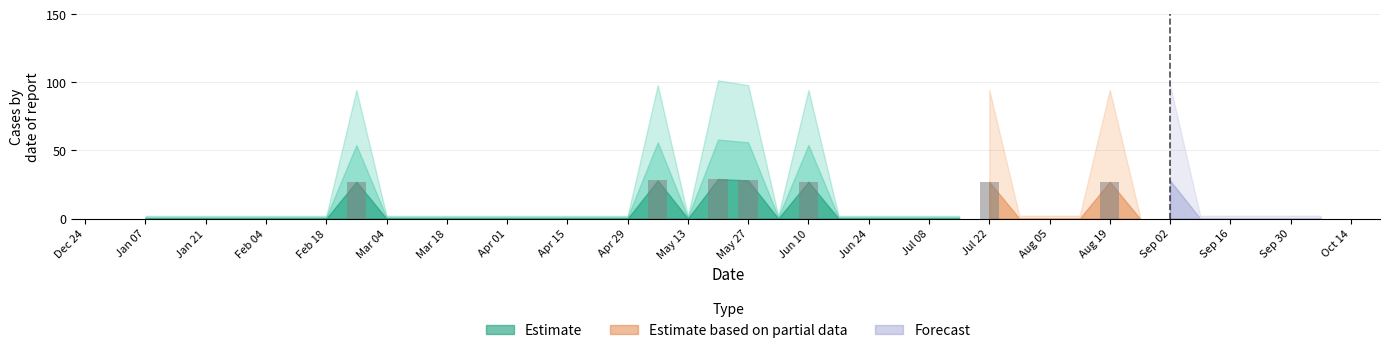

List the labels in order of value, smallest first.

2018-01-07, 2018-01-14, 2018-01-21, 2018-01-28, 2018-02-04, 2018-02-11, 2018-02-18, 2018-03-04, 2018-03-11, 2018-03-18, 2018-03-25, 2018-04-01, 2018-04-08, 2018-04-15, 2018-04-22, 2018-04-29, 2018-05-13, 2018-06-03, 2018-06-17, 2018-06-24, 2018-07-01, 2018-07-08, 2018-07-15, 2018-07-29, 2018-08-05, 2018-08-12, 2018-08-26, 2018-09-09, 2018-09-16, 2018-09-23, 2018-09-30, 2018-10-07, 2018-02-25, 2018-06-10, 2018-07-22, 2018-08-19, 2018-05-06, 2018-05-27, 2018-09-02, 2018-05-20